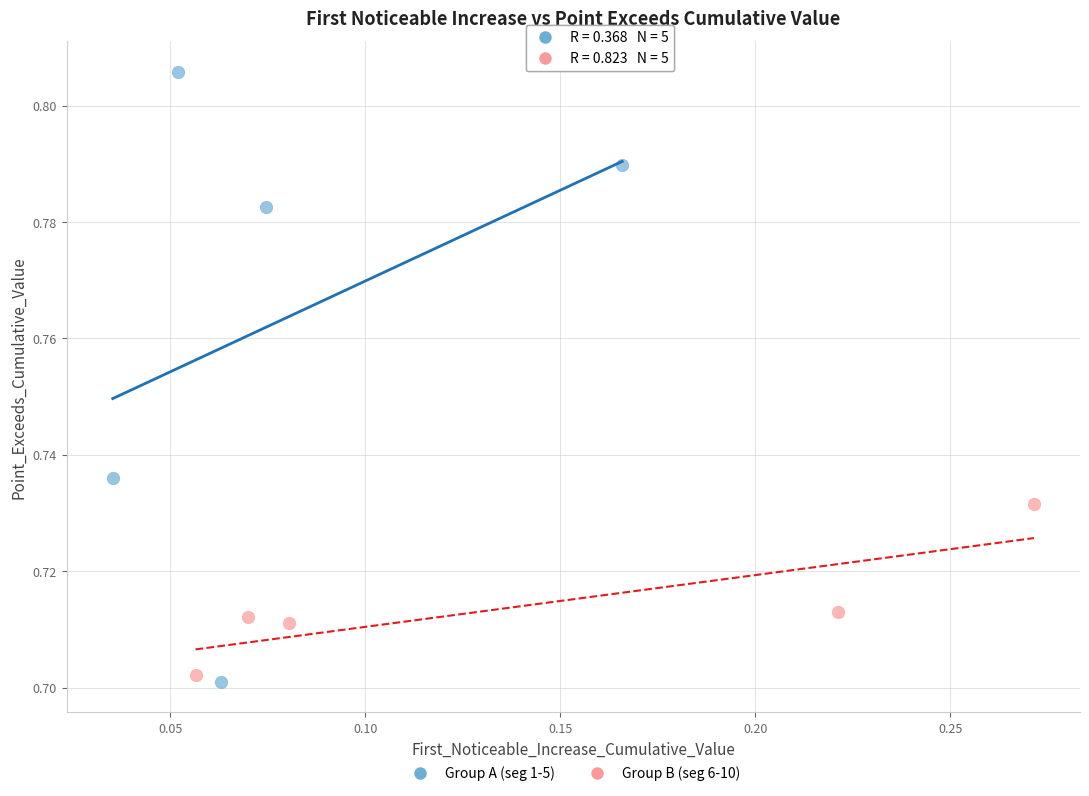

Which series contains the highest Y value?

Group A (seg 1-5)